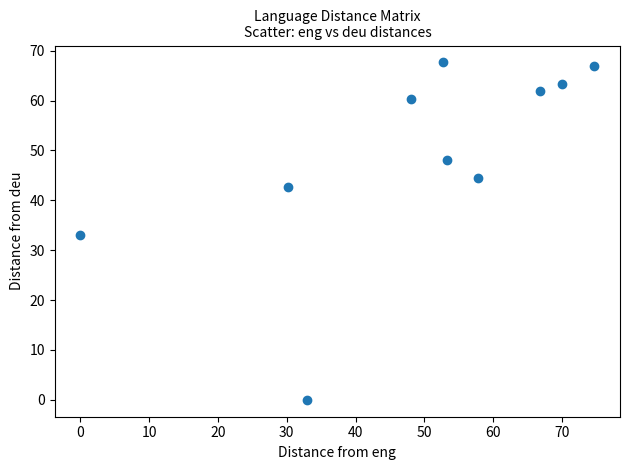

What is the range of X values (max minus min)?

74.7